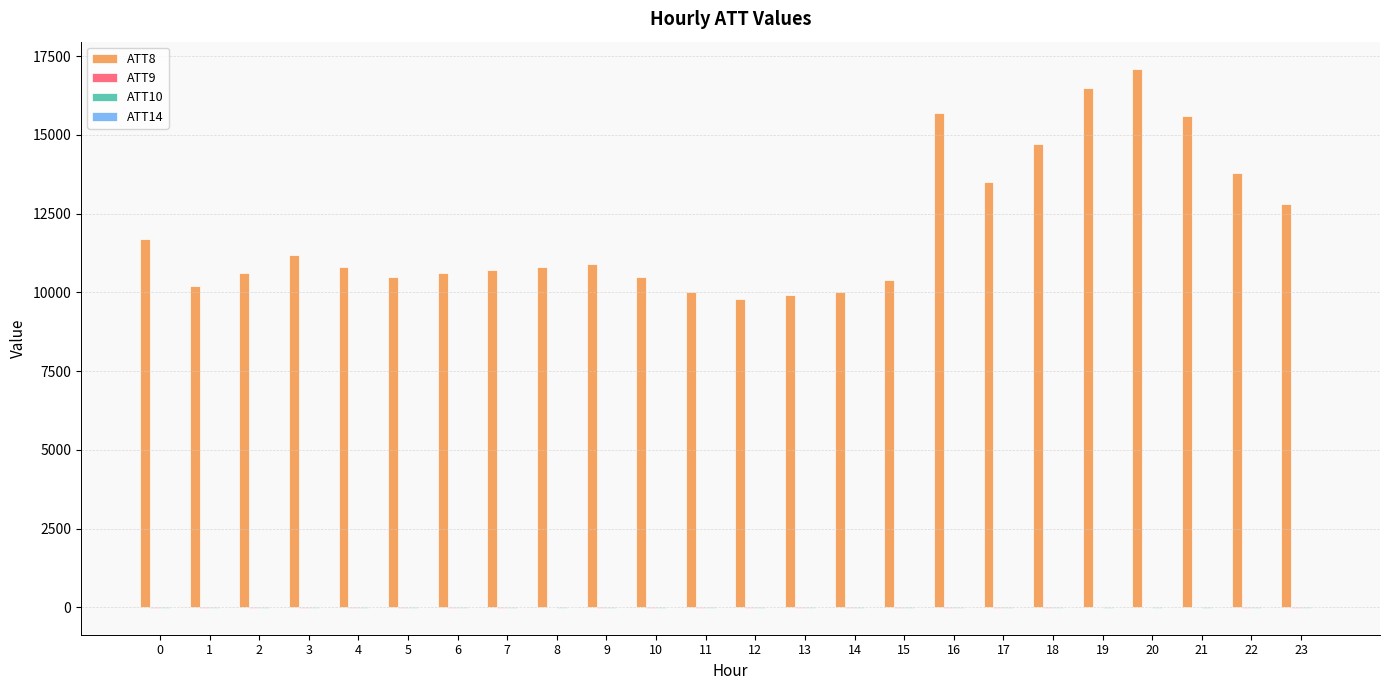

What is the maximum value shown in the chart?

17100.0